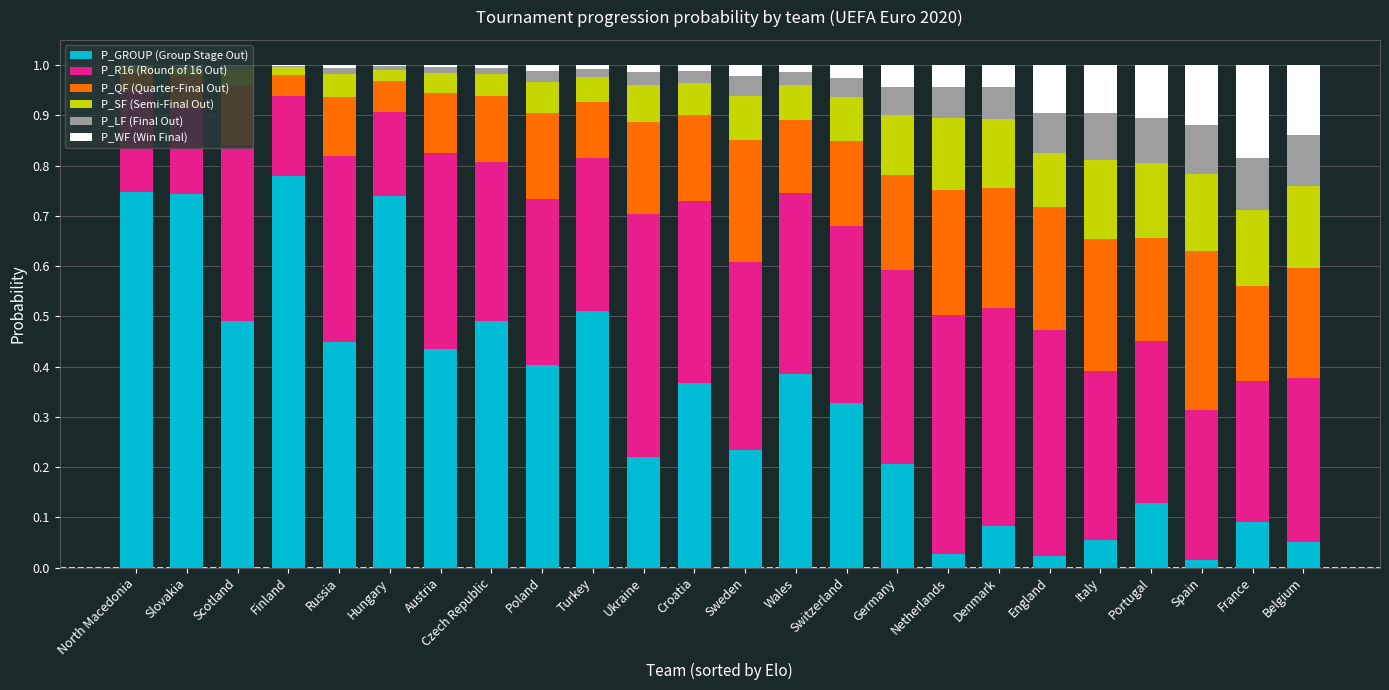

The P_GROUP (Group Stage Out) series shows 1.0 at North Macedonia. True or false?

False